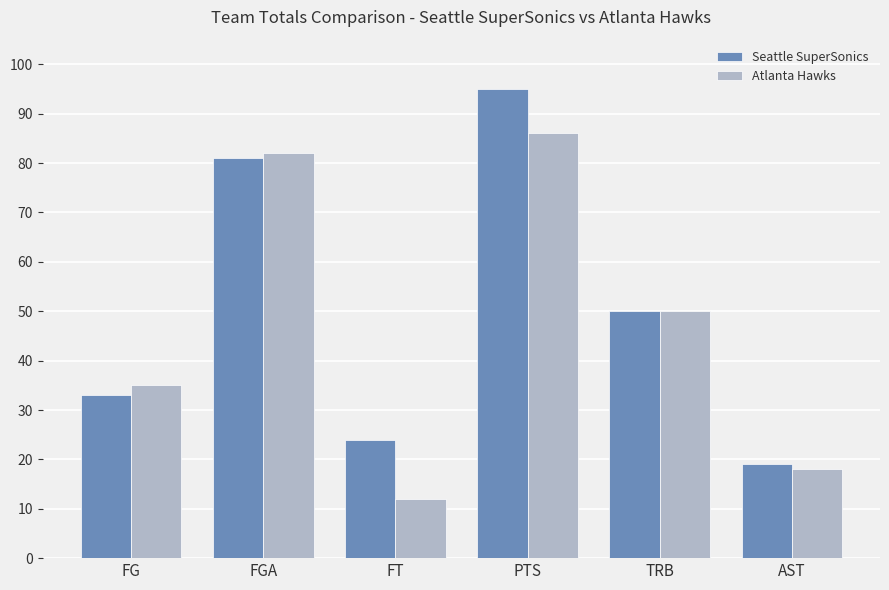

Is it true that Seattle SuperSonics equals 29 at PTS?

False